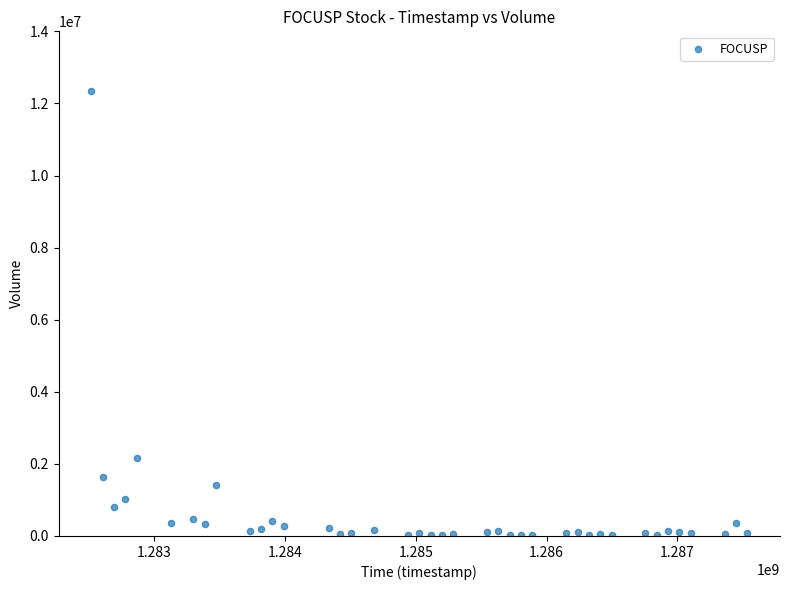

What is the range of X values (max minus min)?

5011200